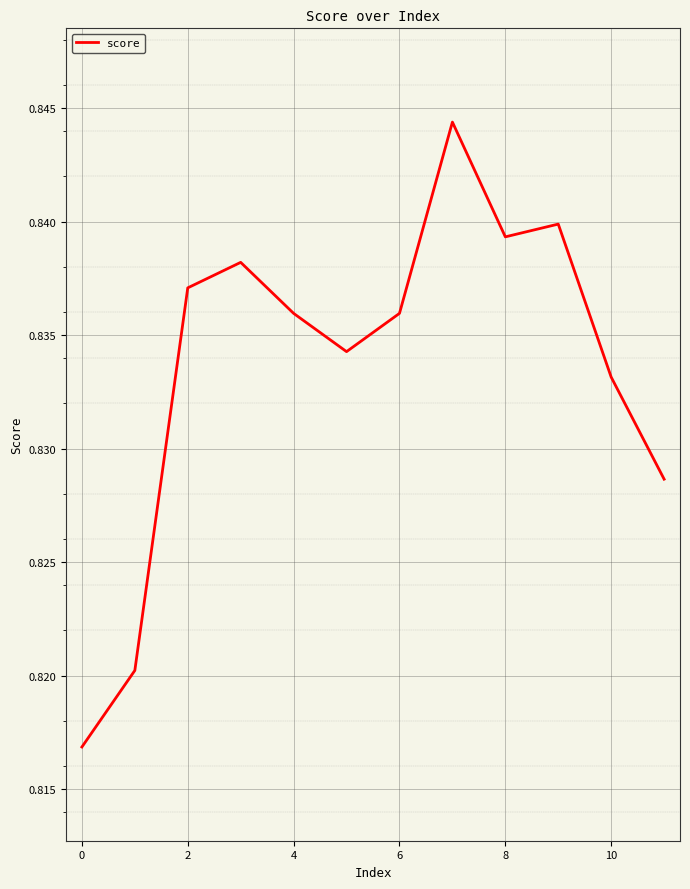

Which has a higher value, 8 or 10?

8